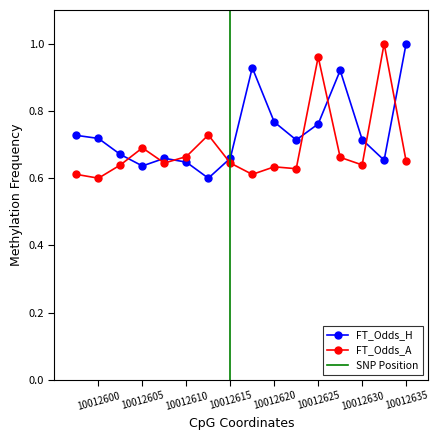

Count the number of categories in the chart.

16